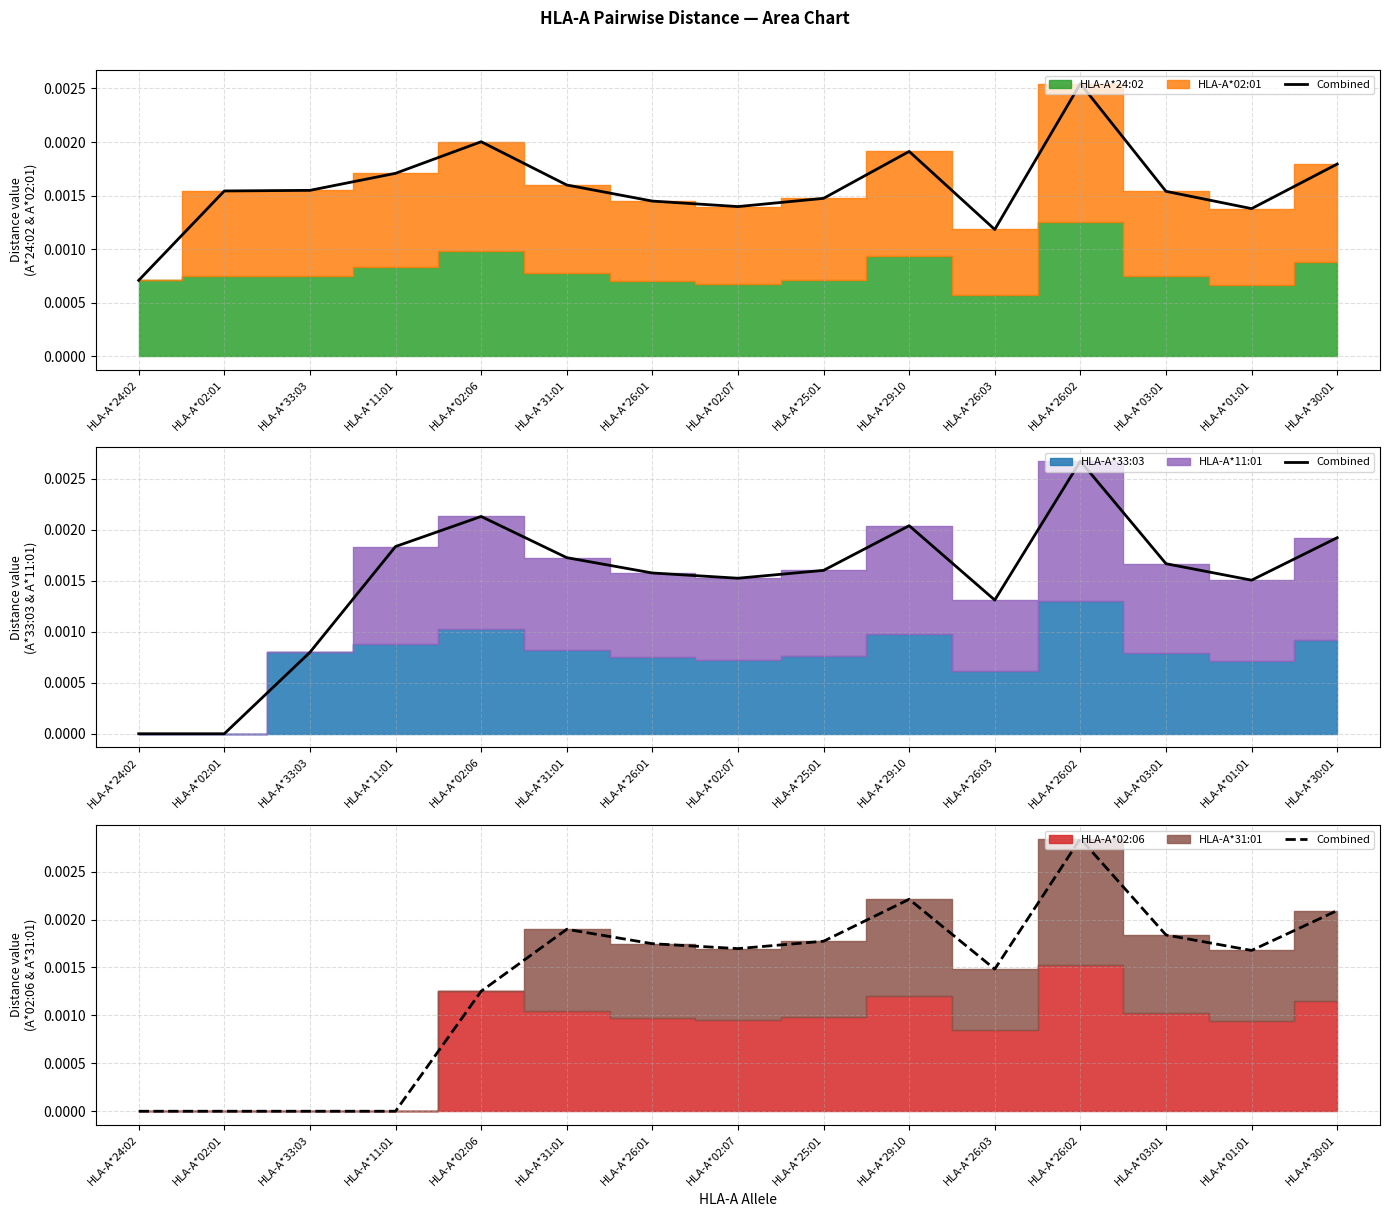

How many positive values are there?

11